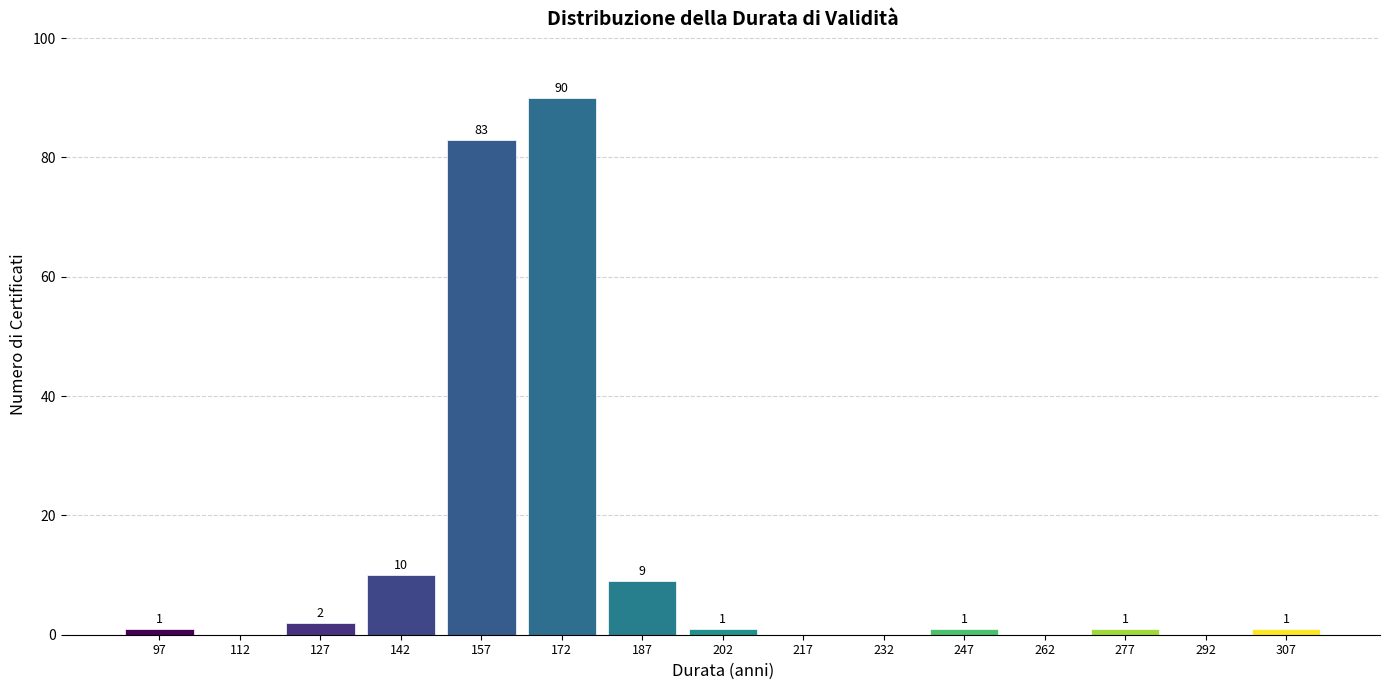

Which range on the x-axis has the tallest bar?

165 to 180